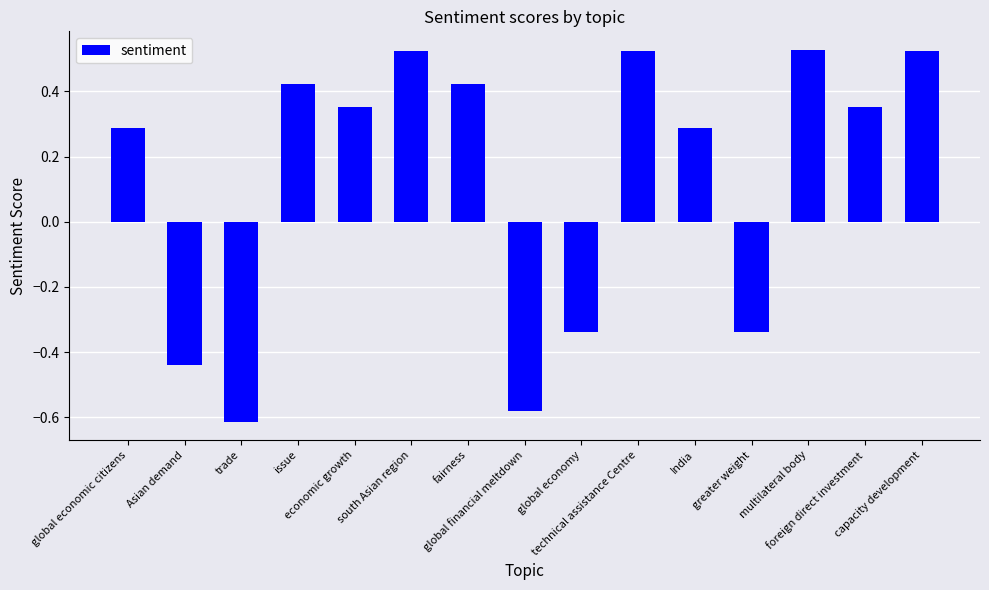

How many values are below zero?

5